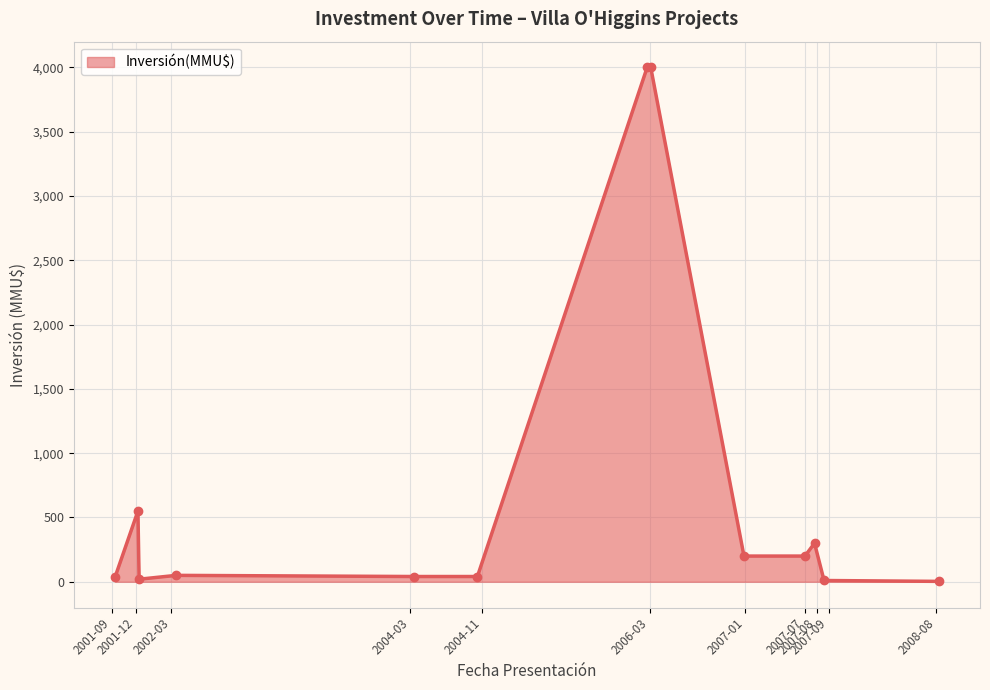

What is the average value?

727.3